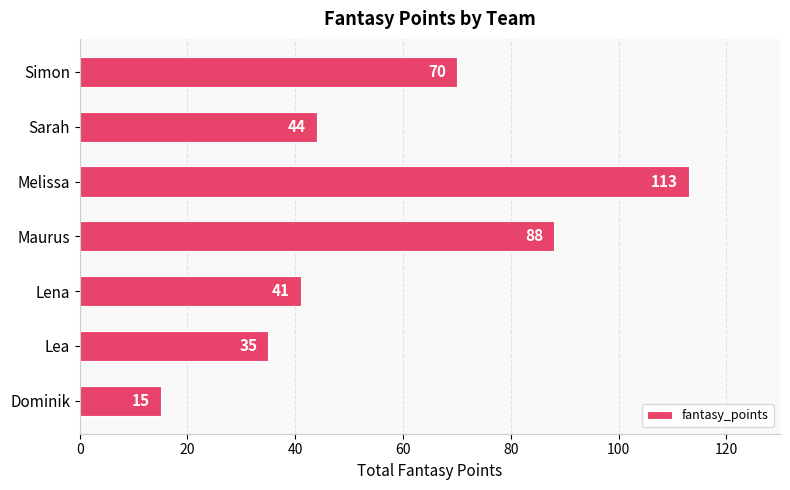

At which category does the chart reach its peak across all series?

Melissa